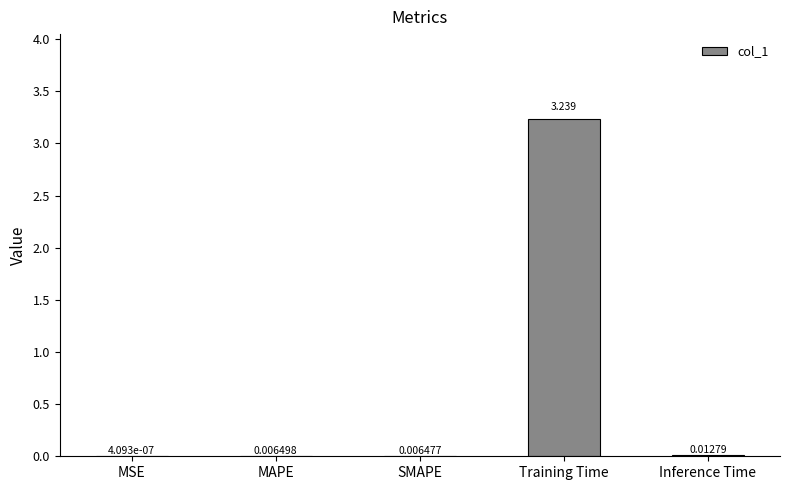

At which category does the chart reach its peak across all series?

Training Time